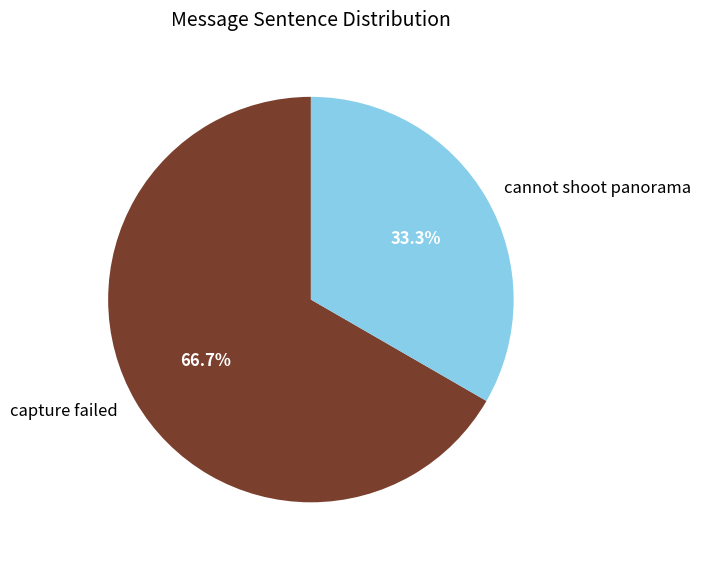

What is the smallest slice in the pie chart?

cannot shoot panorama